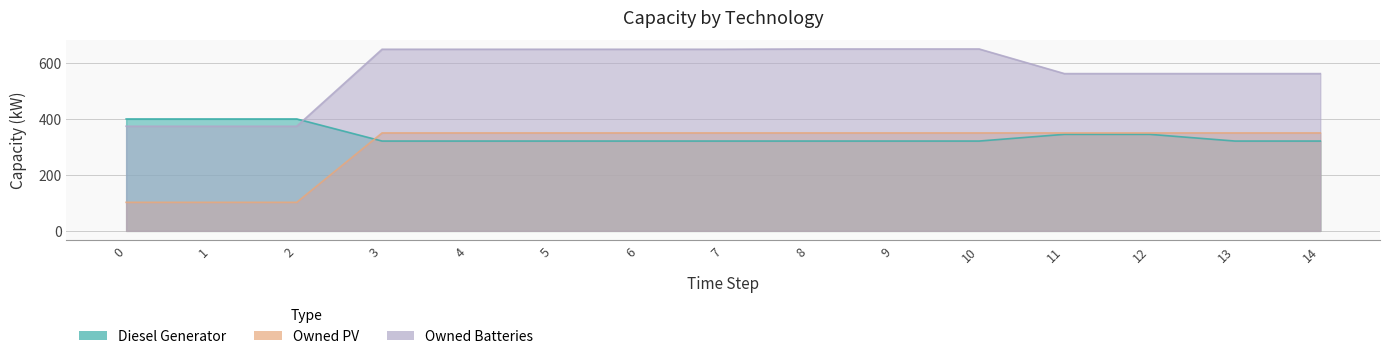

Is the value of Diesel Generator at 1 greater than the value of Owned Batteries at 14?

No